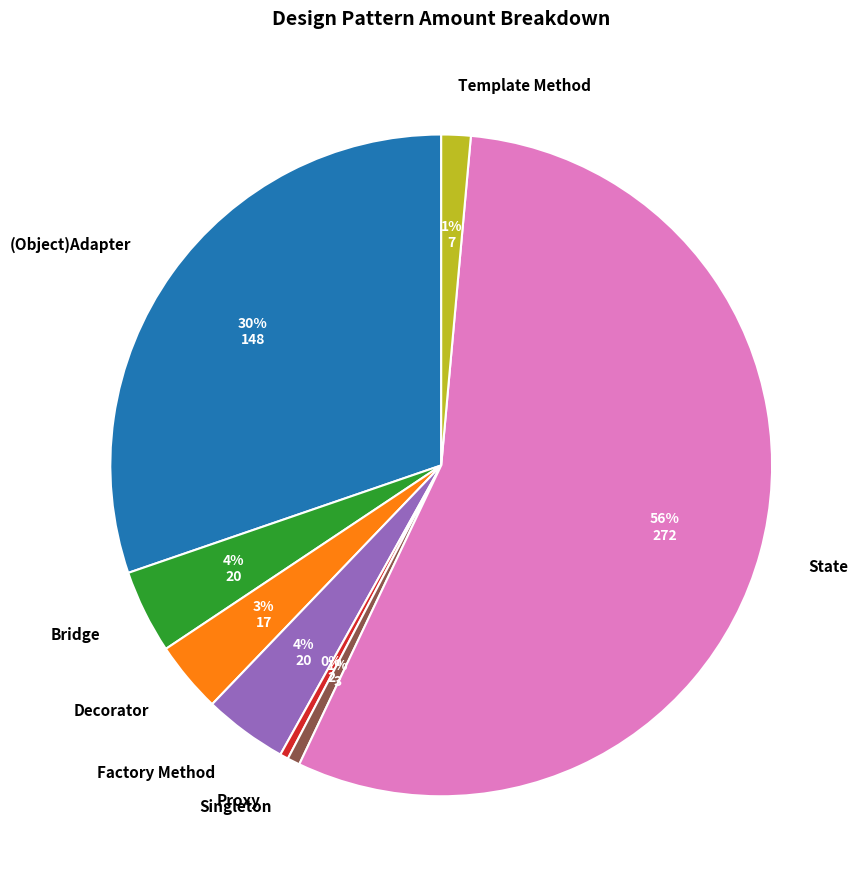

Does State represent more than half of the total?

Yes